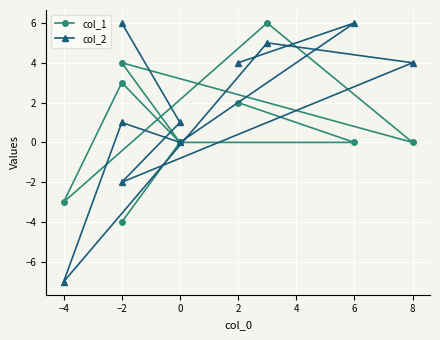

What is the greatest value displayed?

6